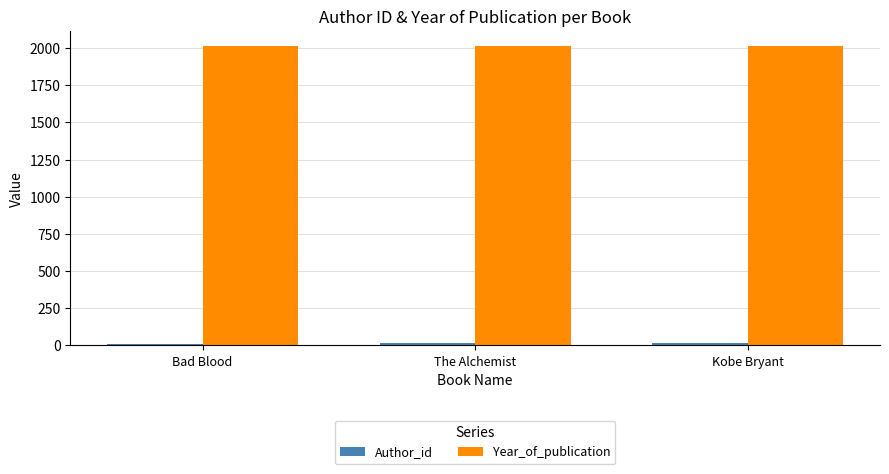

The Year_of_publication series shows 749 at Kobe Bryant. True or false?

False